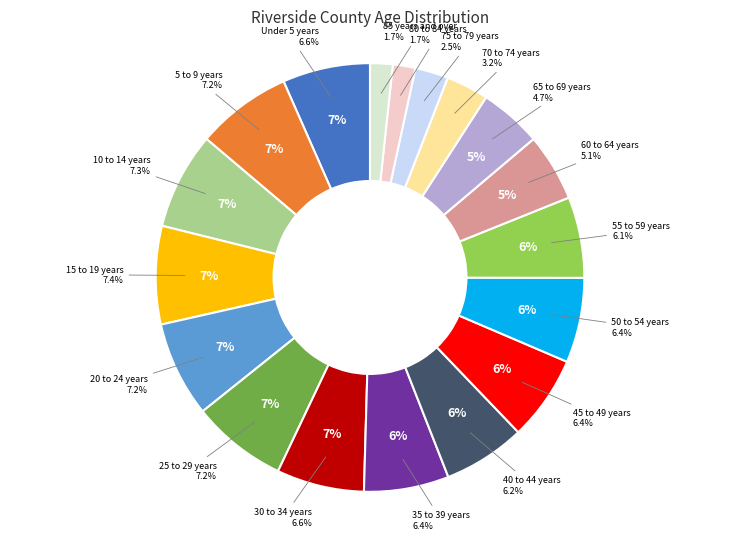

To the nearest percent, what percentage of the pie is 10 to 14 years?

7%